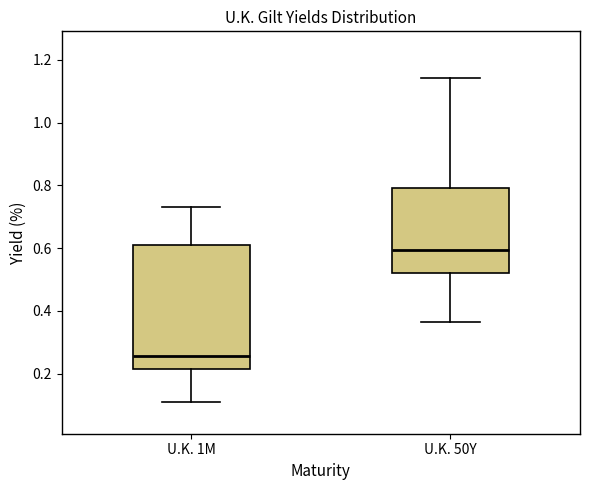

Reading left to right, read every box against the y-axis: the position of its median line, the range the box covers, and the ends of its whiskers. The values are not printed on the chart, so give them approximately, as read against the axis.

U.K. 1M: median 0.26, box 0.22 to 0.62, whiskers 0.10 to 0.74
U.K. 50Y: median 0.60, box 0.52 to 0.80, whiskers 0.36 to 1.14